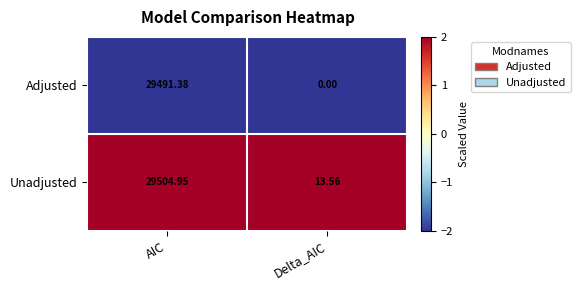

What is the maximum value shown in the chart?

29505.0